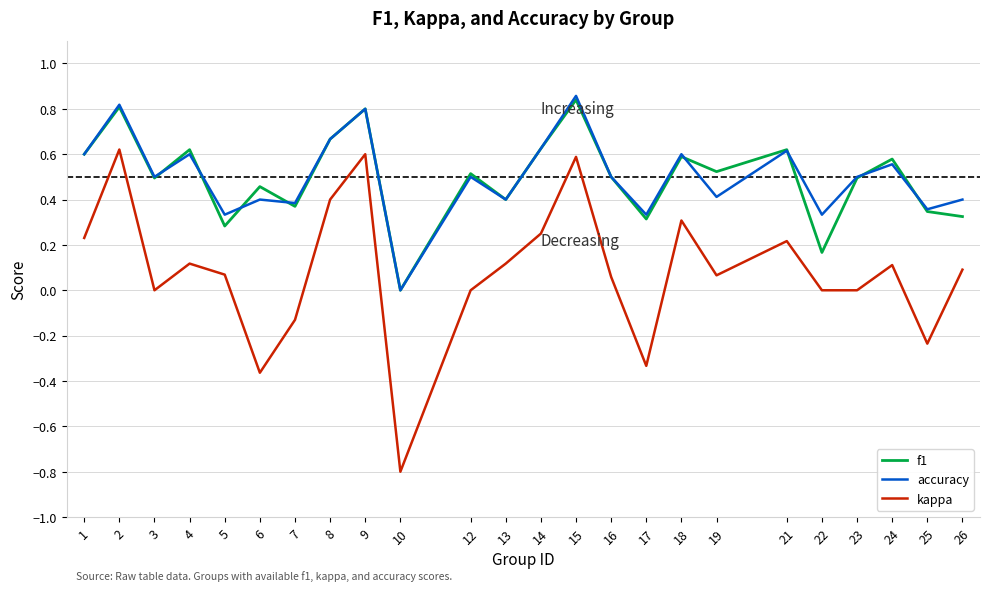

Is the value of kappa at 5 greater than the value of accuracy at 26?

No